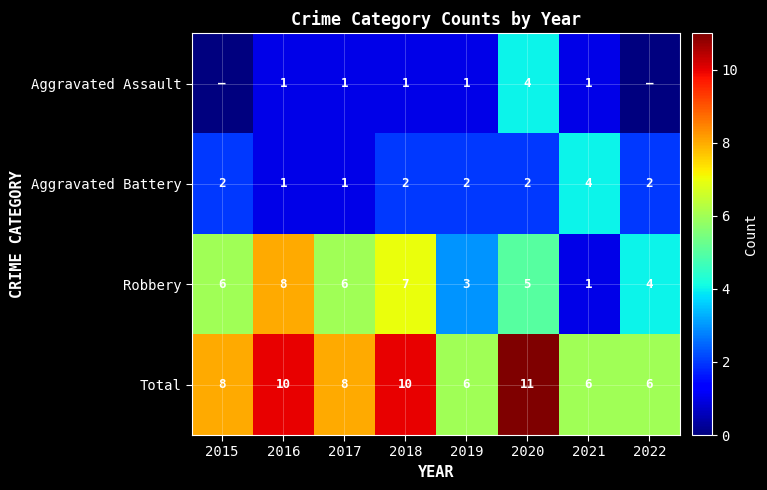

Is it true that Total equals 6 at 2022?

True